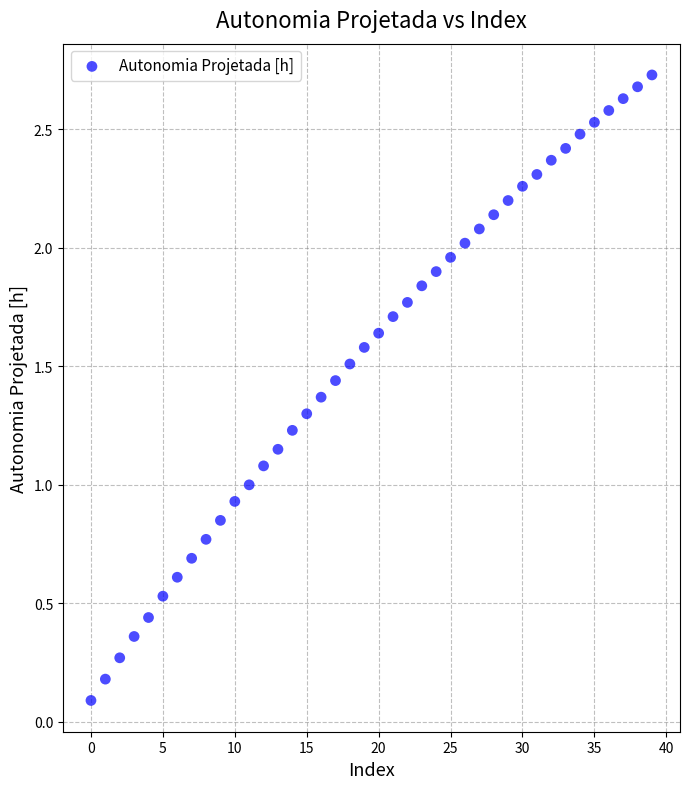

Count the number of points in this scatter plot.

40